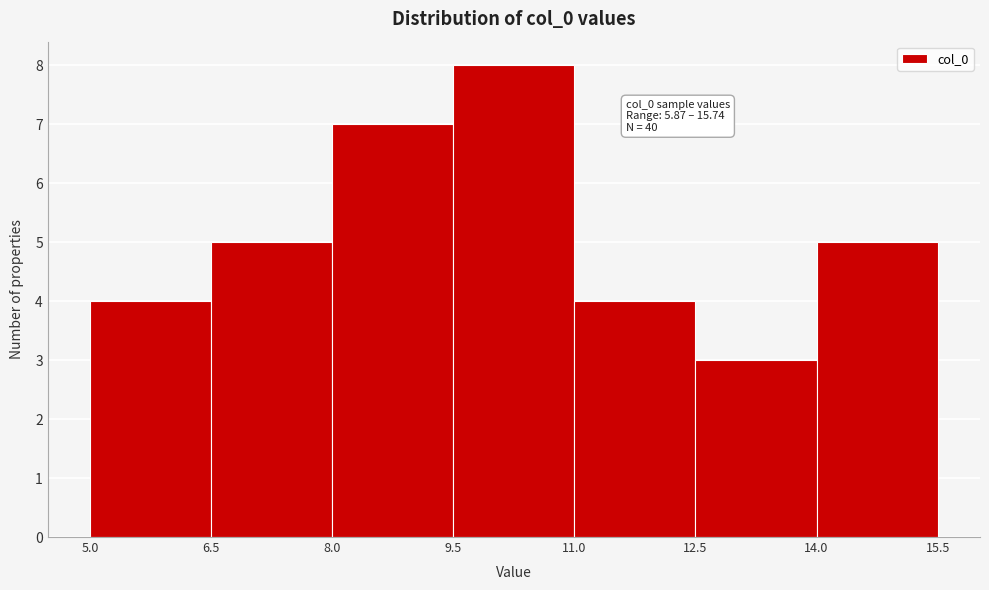

Which range on the x-axis has the tallest bar?

9.5 to 11.0